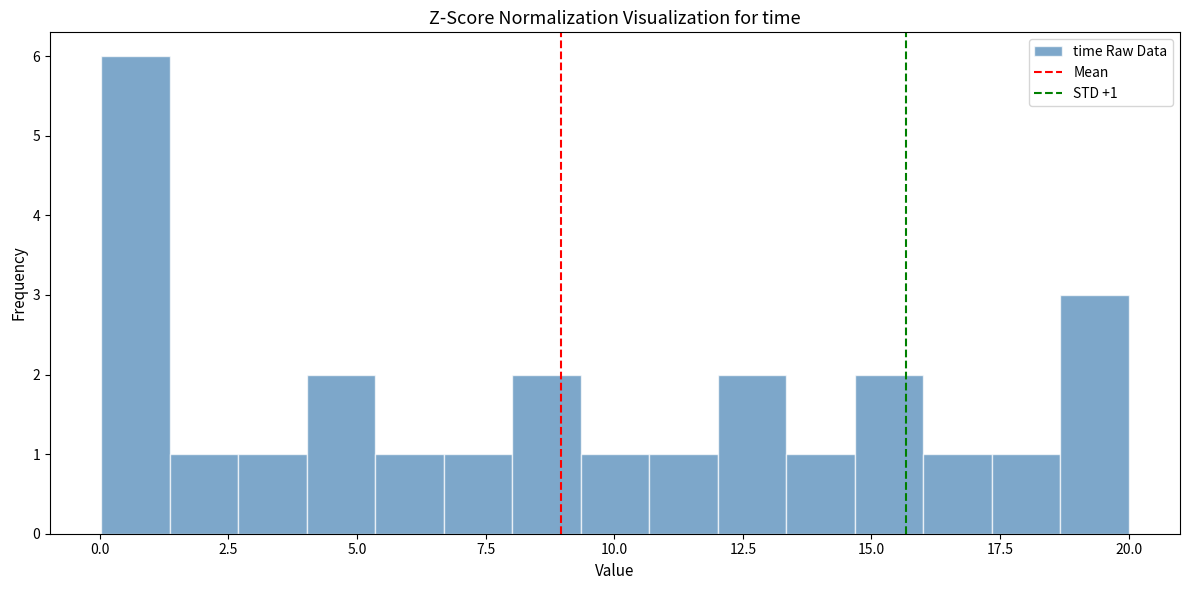

Around what value on the x-axis is the tallest bar? Give the approximate position of its centre, as read against the axis.

0.5